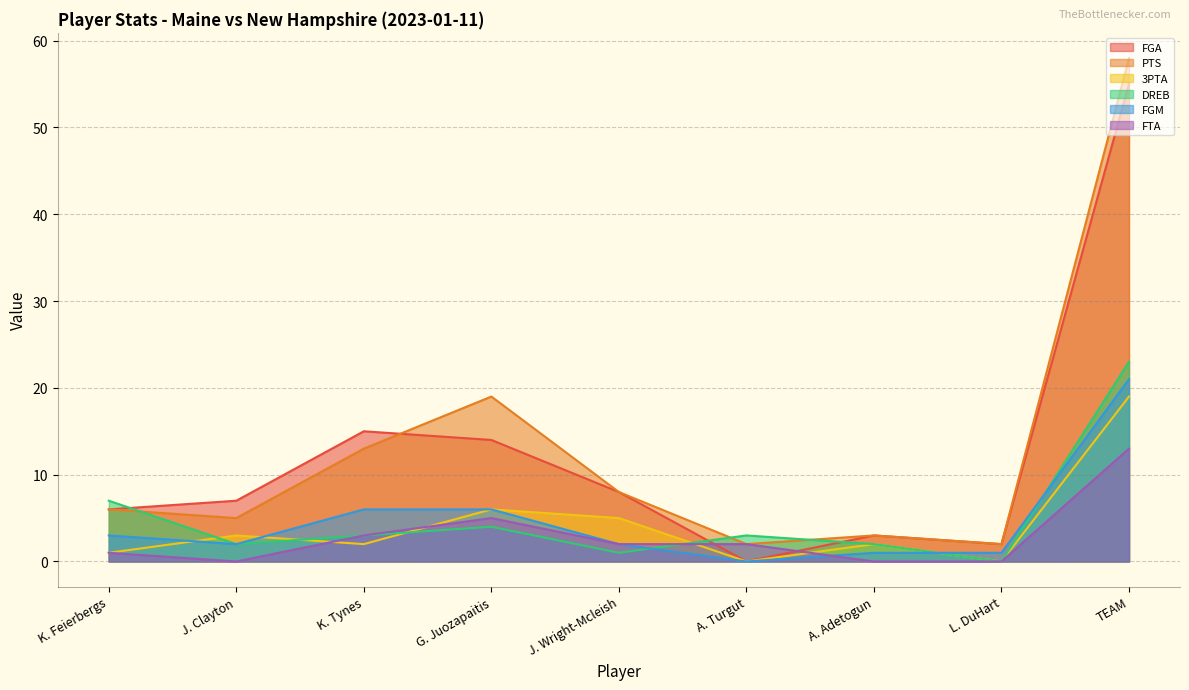

What is the highest value of the FGM series?

21